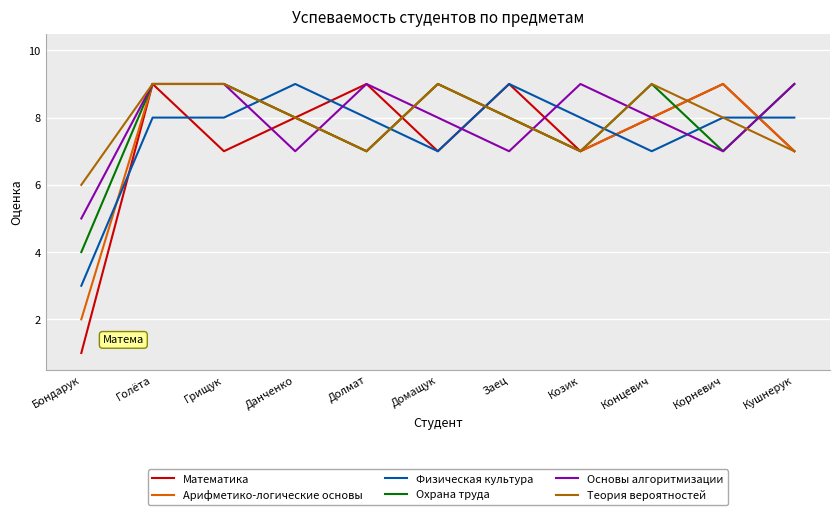

What position from the left is Заец?

7